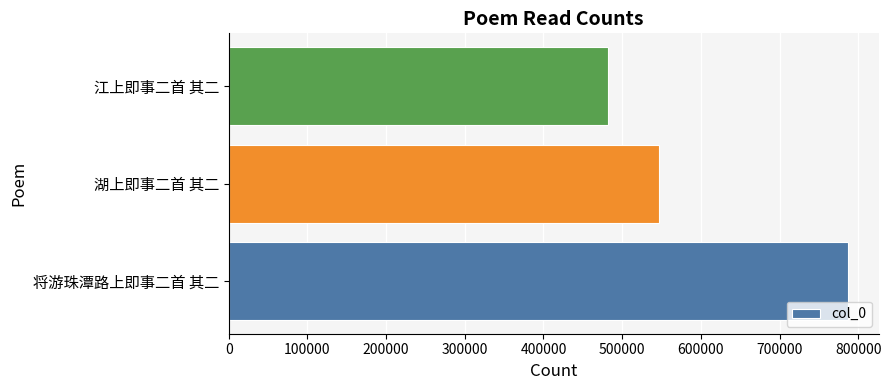

What is the ratio of the value at 江上即事二首 其二 to the value at 将游珠潭路上即事二首 其二?

0.6